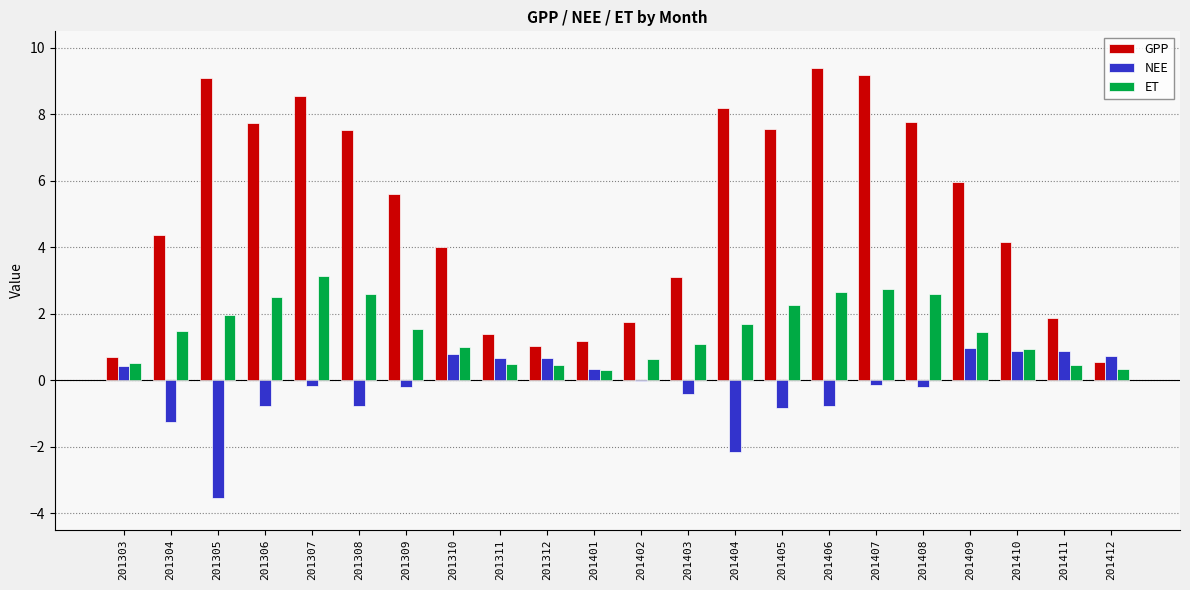

Which series has the largest total across all categories?

GPP